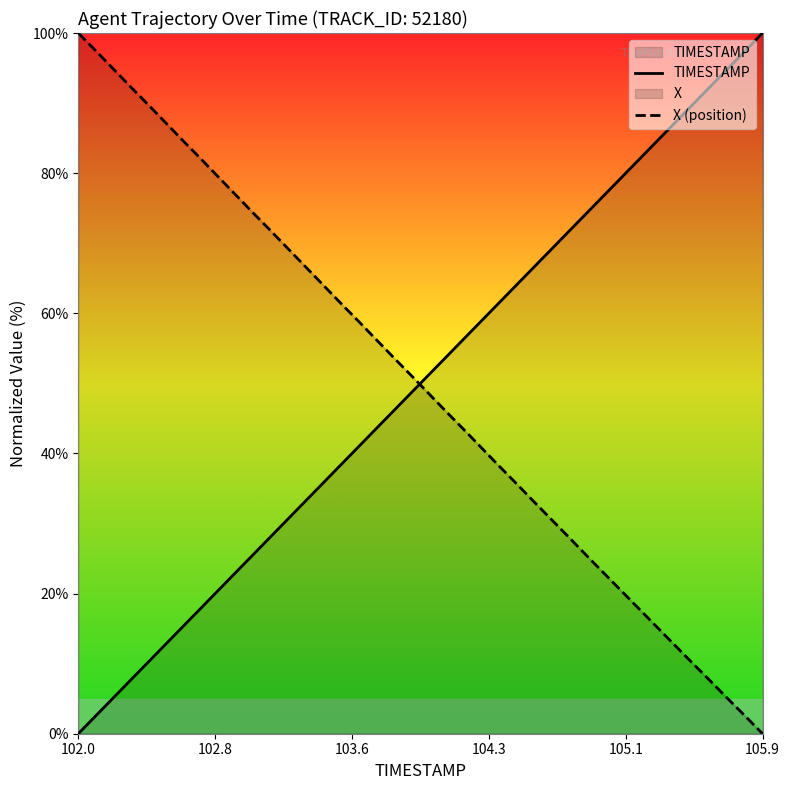

After their last crossing, which series has the higher values: TIMESTAMP or X (position)?

TIMESTAMP